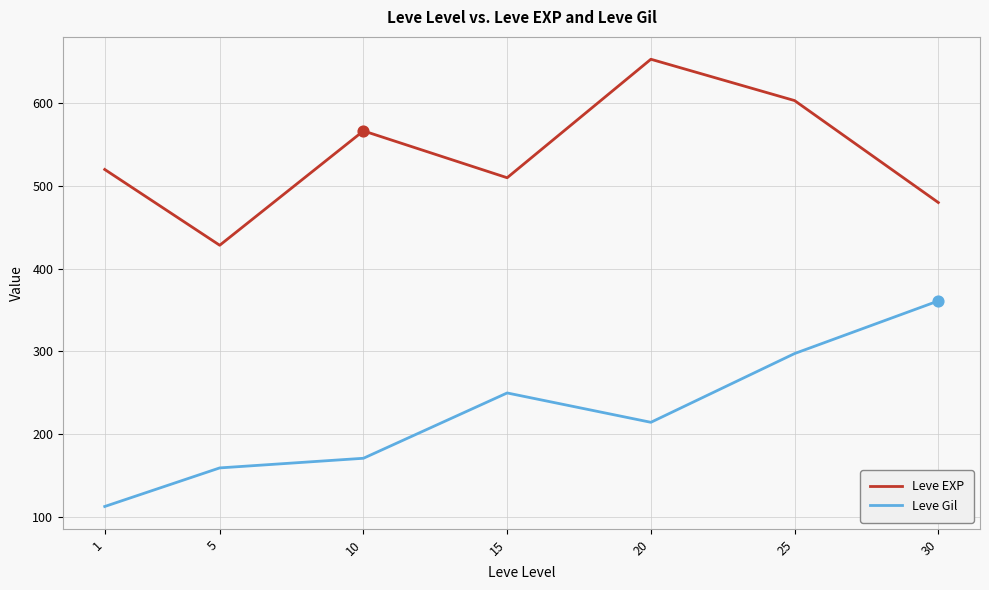

Which series changed the most between 15 and 30?

Leve Gil